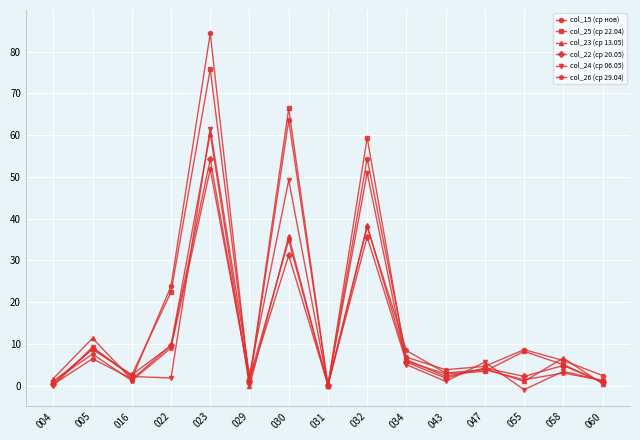

At which category does the chart reach its peak across all series?

023